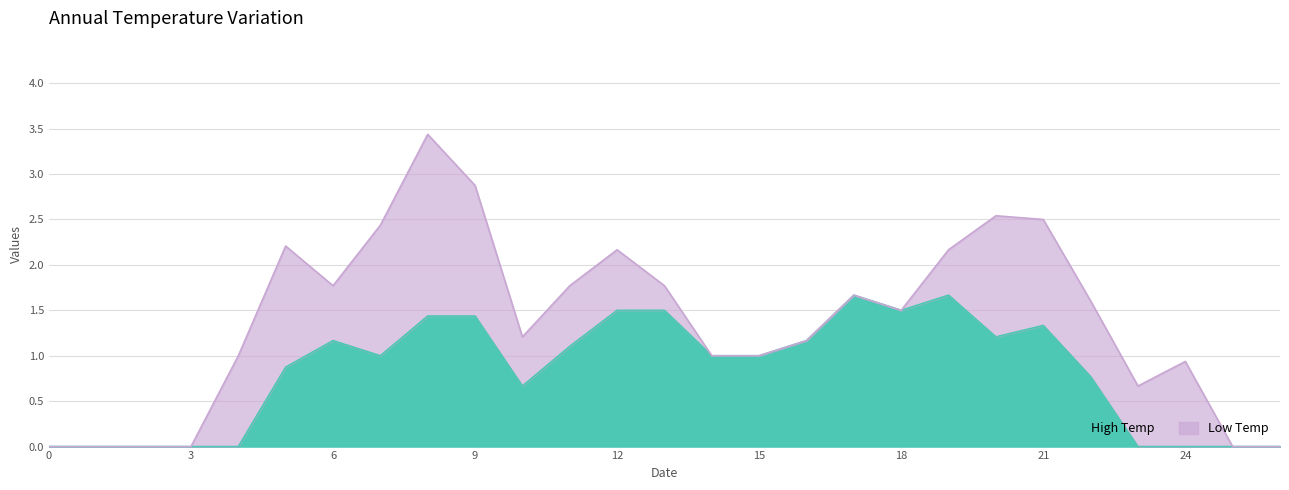

What is the approximate value of High Temp at 15?

1.0